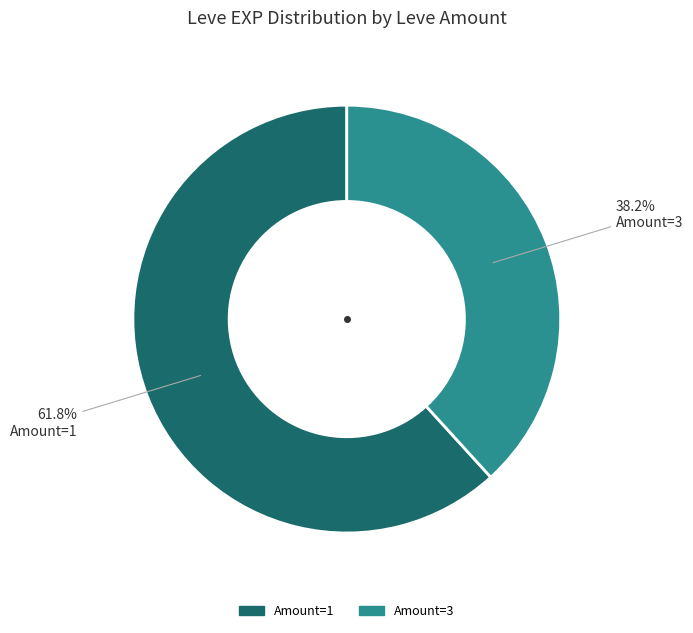

Count the number of slices in the pie.

2